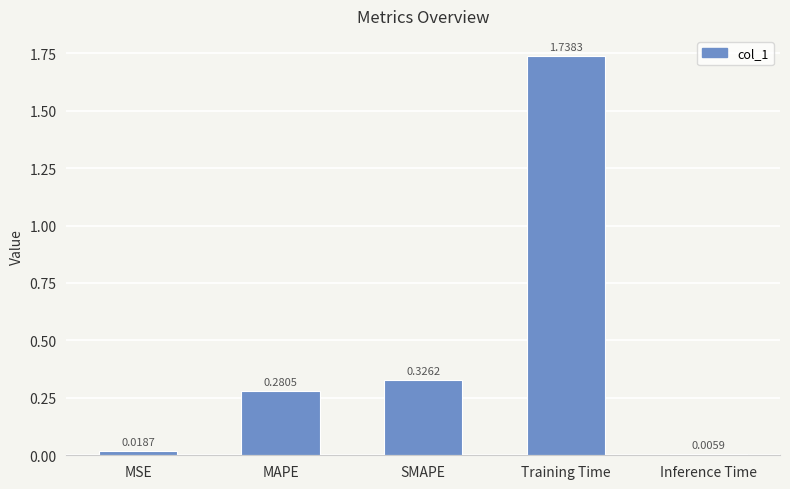

What is the label of the 1st bar from the left?

MSE